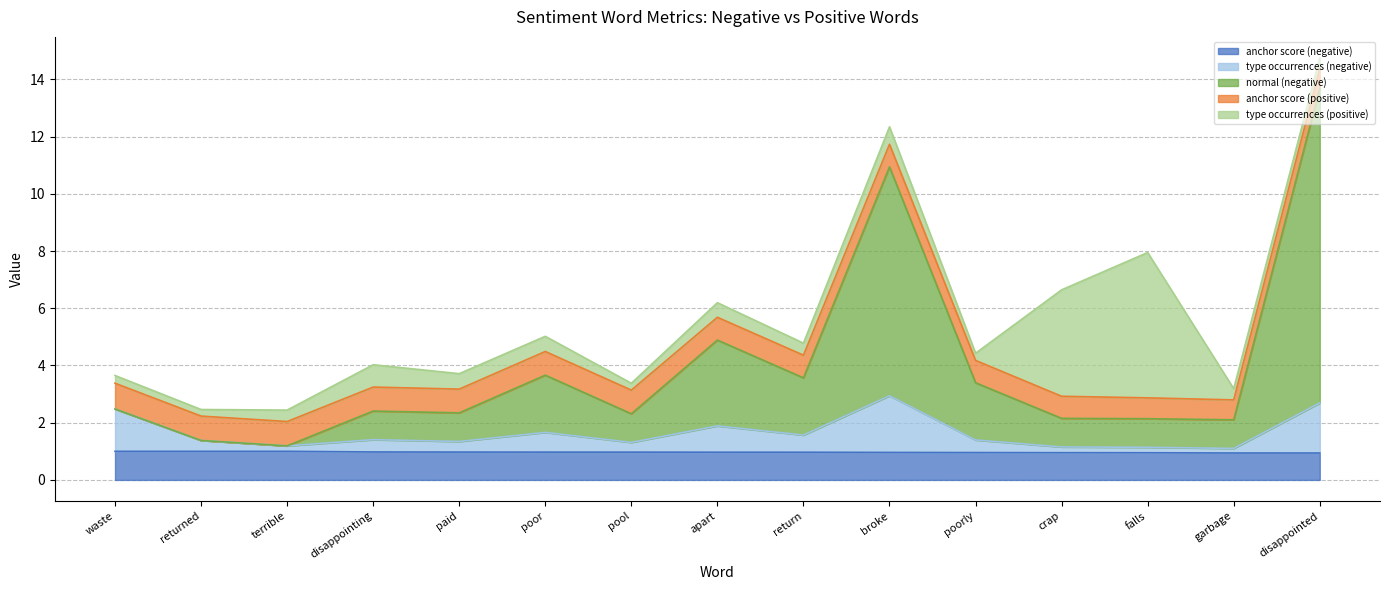

True or false: type occurrences (negative) and normal (negative) cross at least once.

False